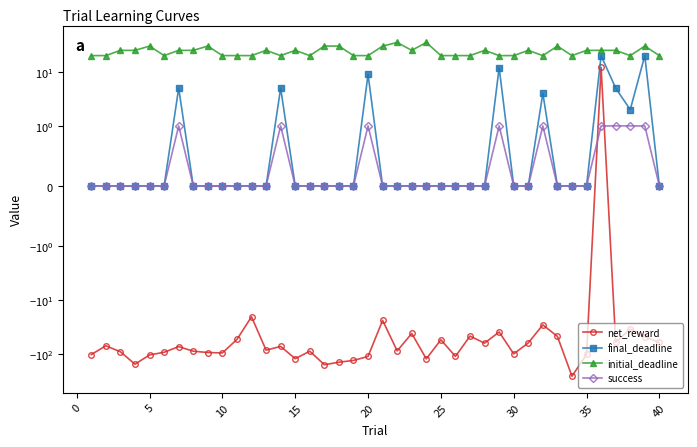

What is the difference between the maximum and second lowest values in the success series?

1.0